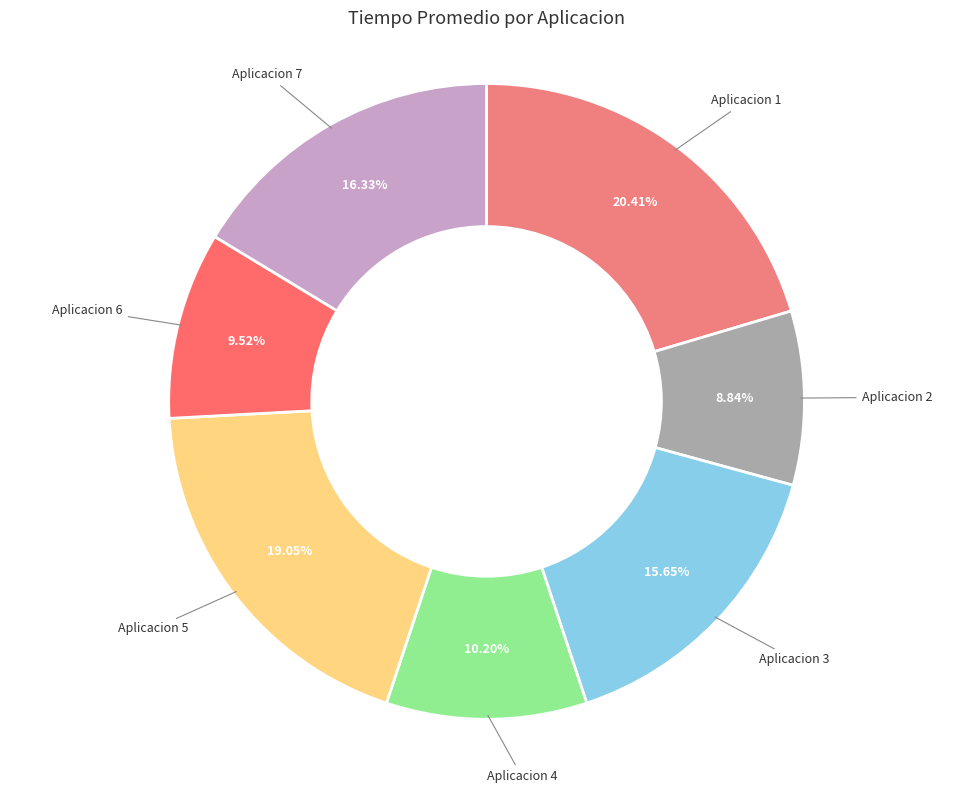

What is the smallest slice in the pie chart?

Aplicacion 2